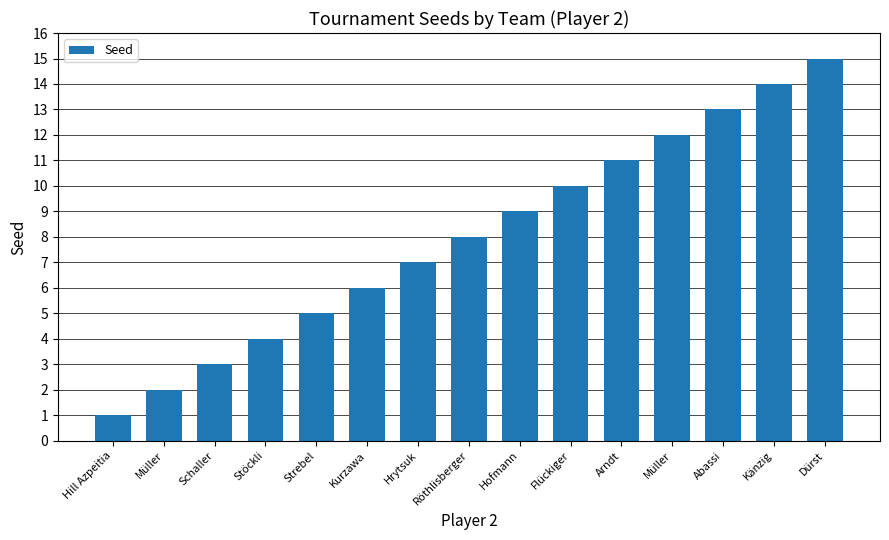

What is the value of the 2nd bar from the left?

2